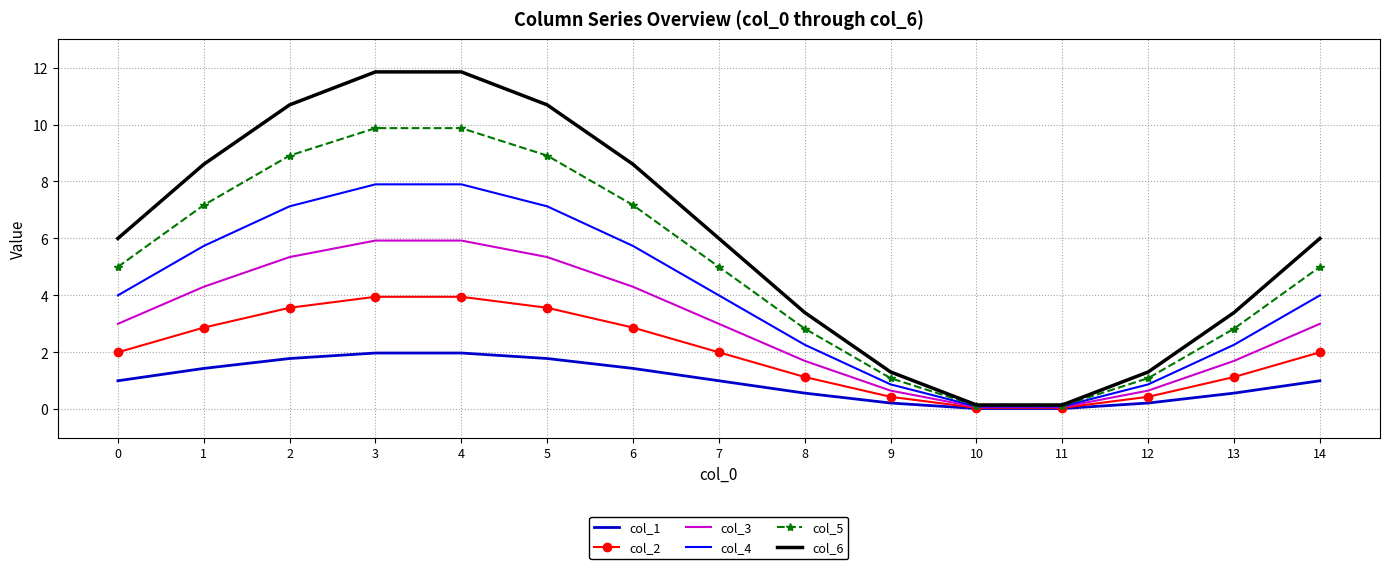

What is the highest value of the col_1 series?

2.0